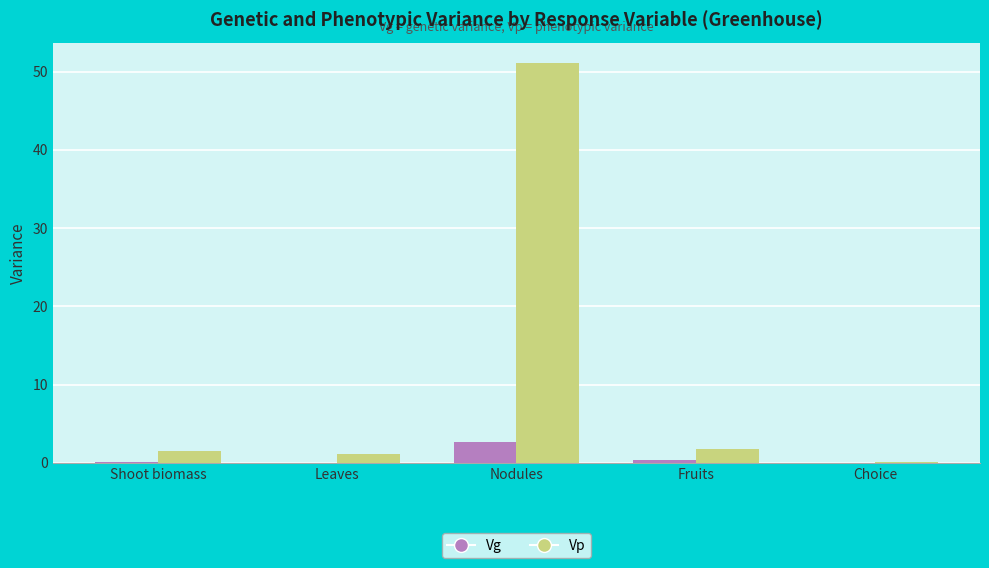

What is the average value of the Vp series?

11.1